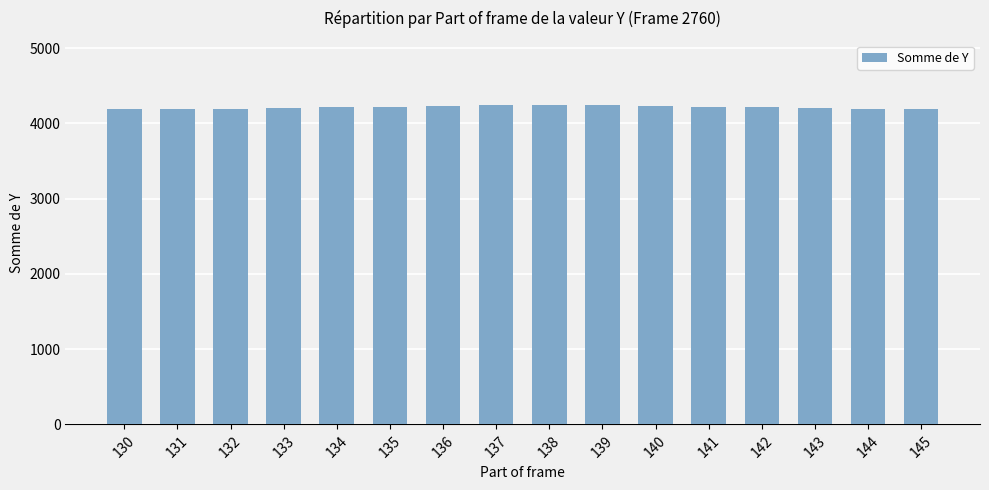

What is the change in value from 138 to 141?

-25